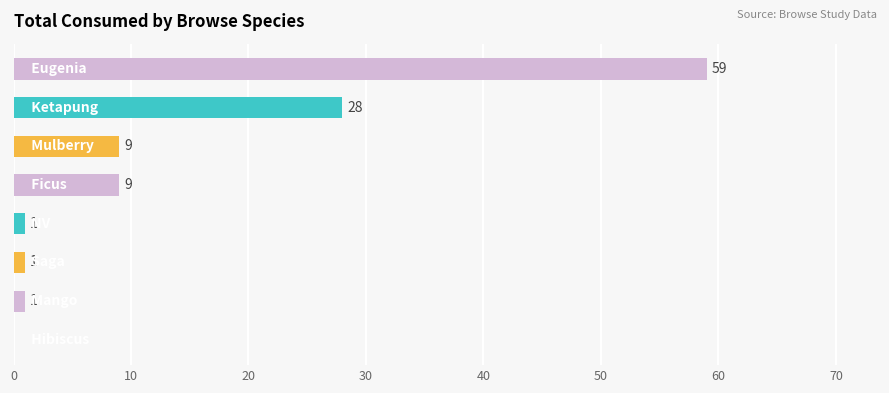

How many series are shown in this chart?

1